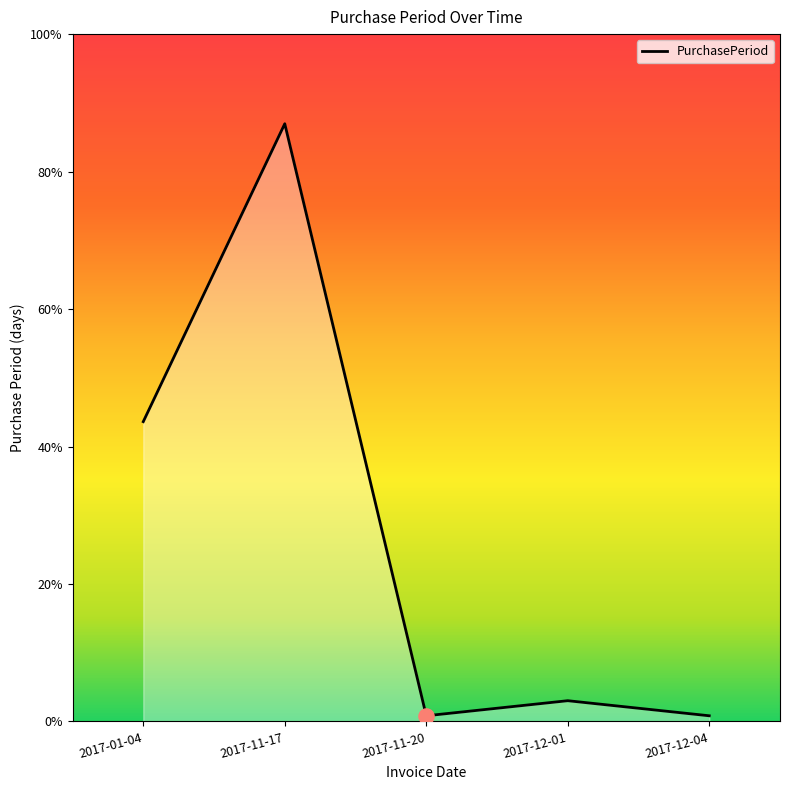

Between 2017-01-04 and 2017-11-17, which is larger?

2017-11-17